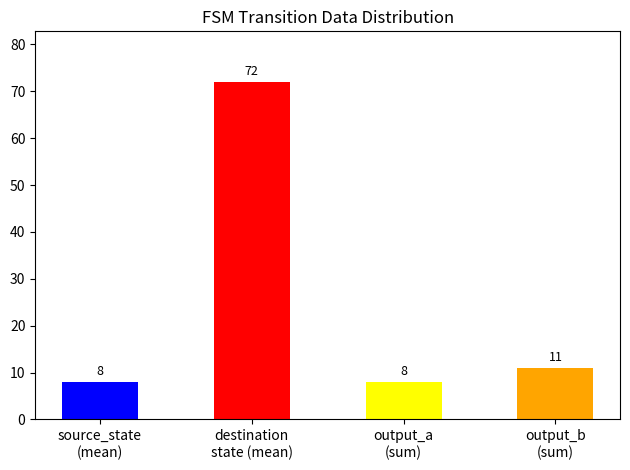

What is the difference between the maximum and second lowest values?

64